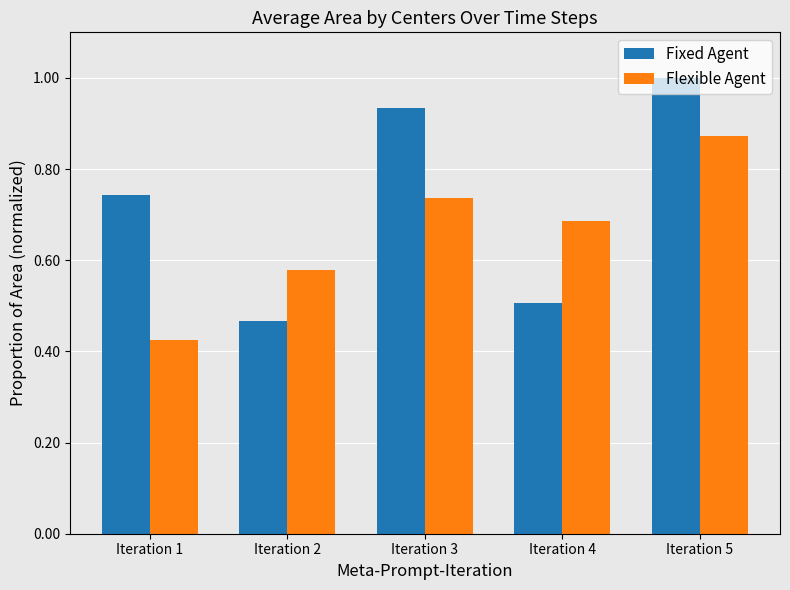

List the labels in order of Fixed Agent value, largest first.

Iteration 5, Iteration 3, Iteration 1, Iteration 4, Iteration 2